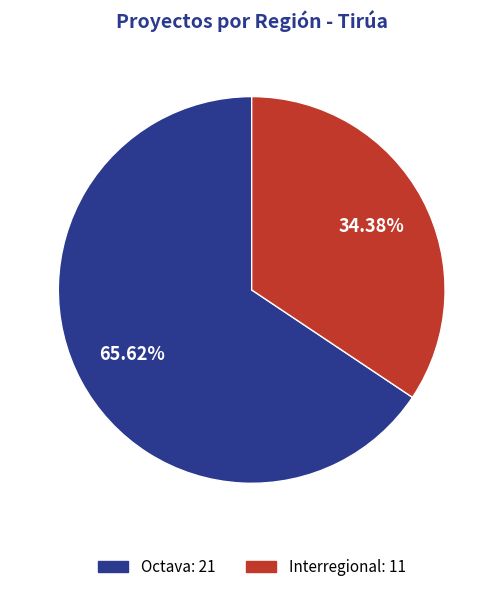

Which has a higher value, Octava or Interregional?

Octava